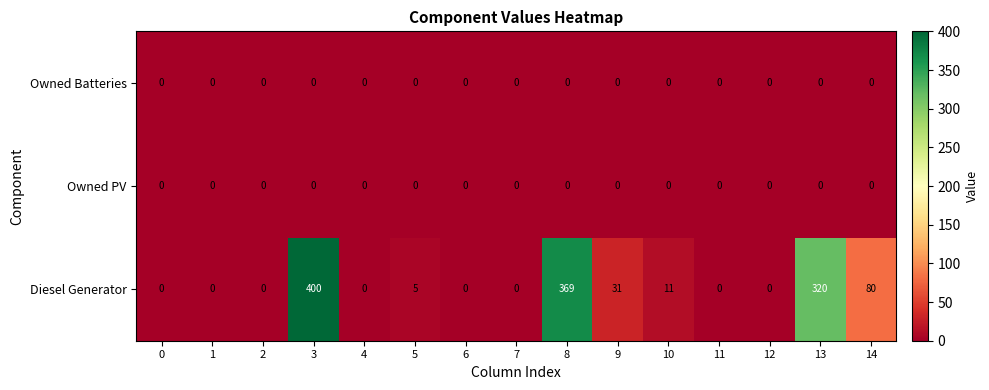

At which category is the sum across all series the highest?

3